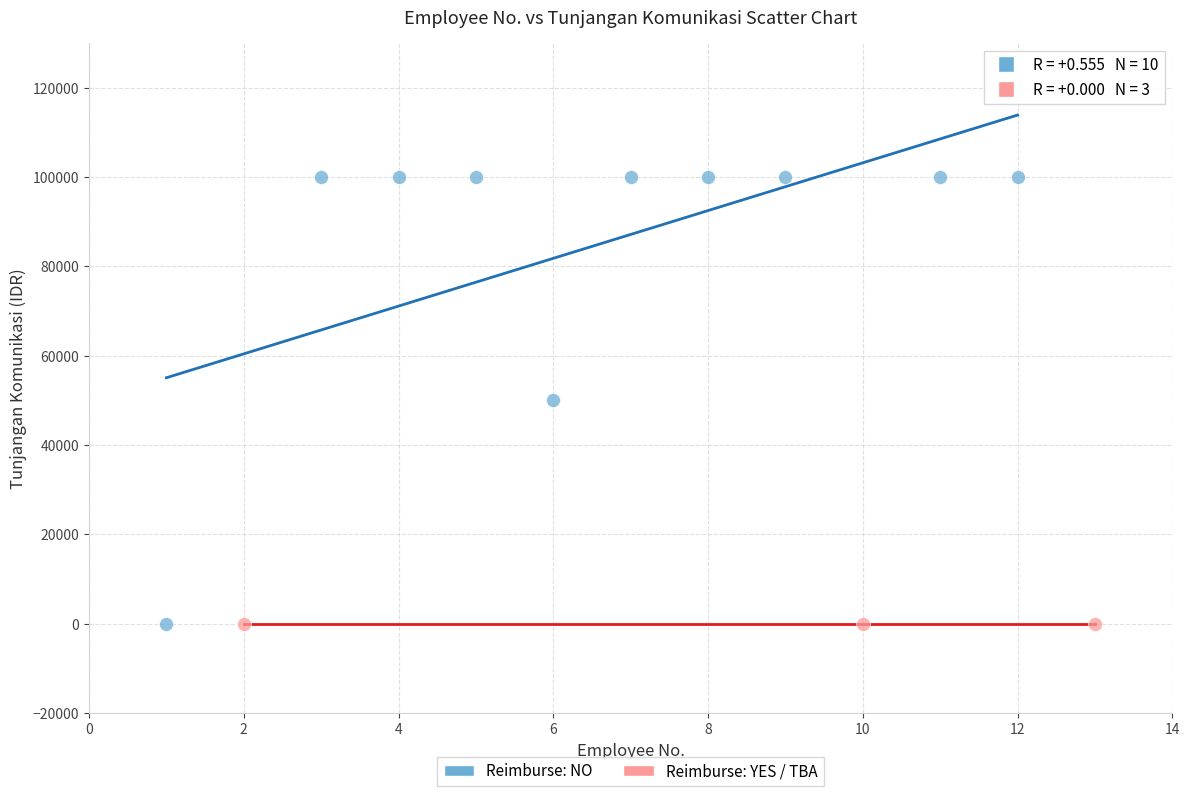

What are all the series names shown in the legend?

Reimburse: NO, Reimburse: YES / TBA